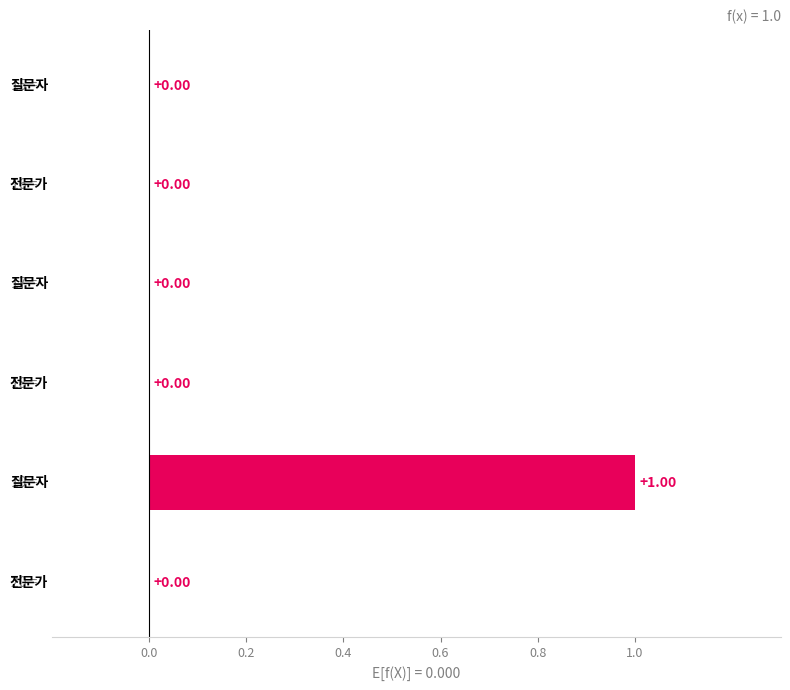

Does the chart contain stacked bars?

No